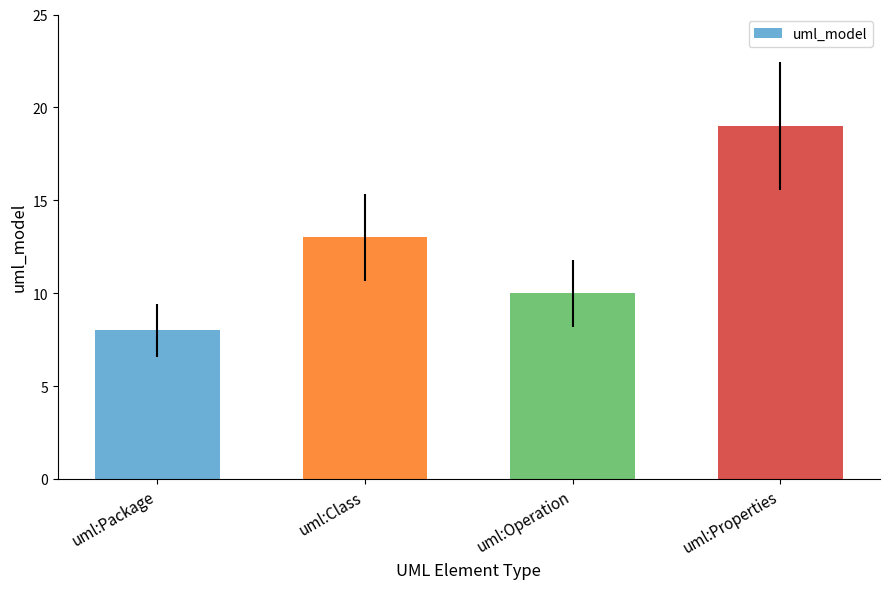

Reading left to right, transcribe all the data shown in this chart.

uml:Package=8	uml:Class=13	uml:Operation=10	uml:Properties=19